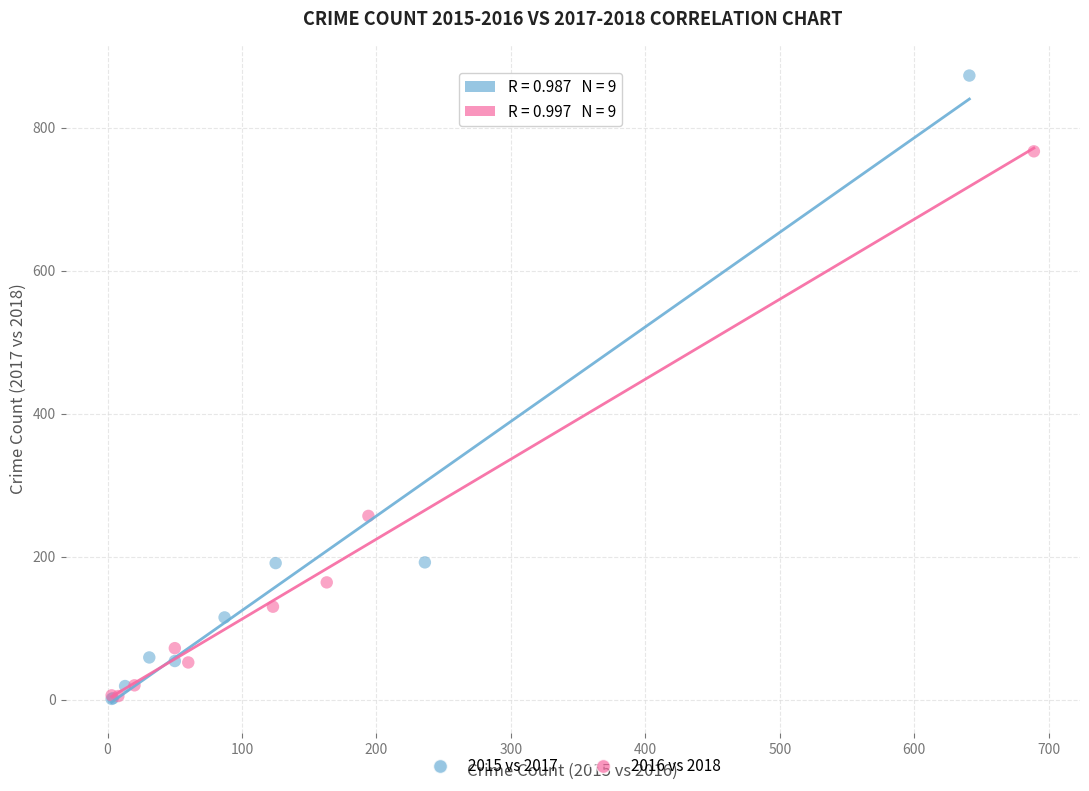

Which series has the largest Y range (max minus min)?

2015 vs 2017